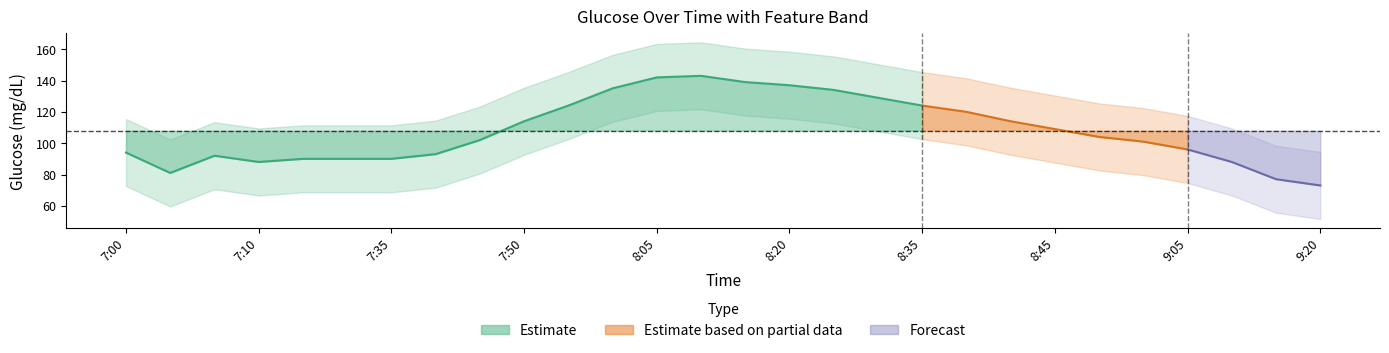

Where is Feature std nearest to the value 21?

7:00